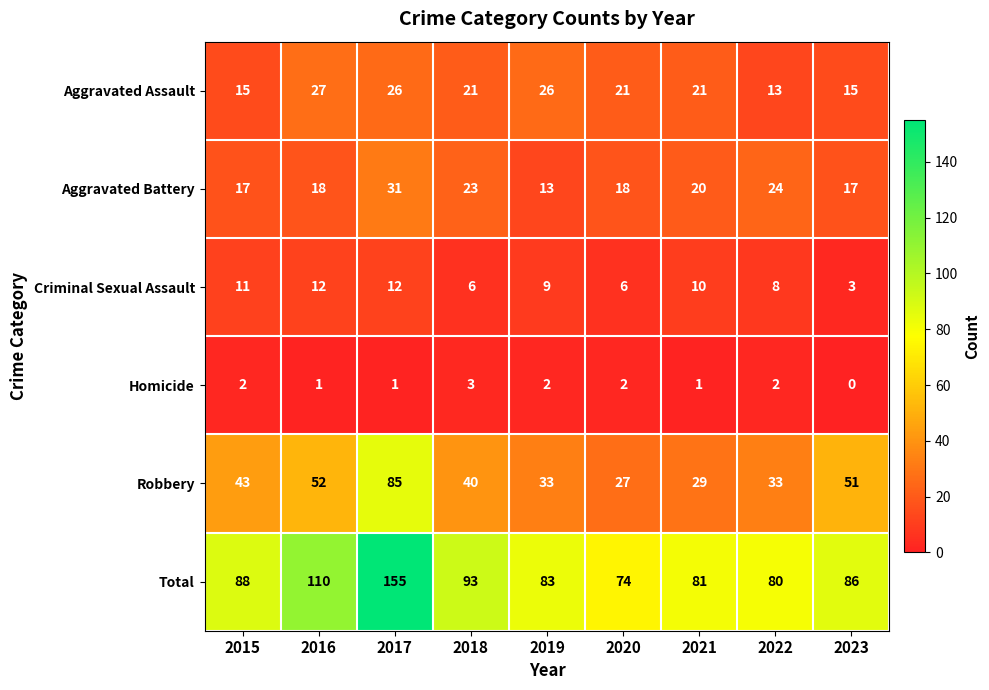

Read the Robbery value at 2021, to the nearest 5.

30